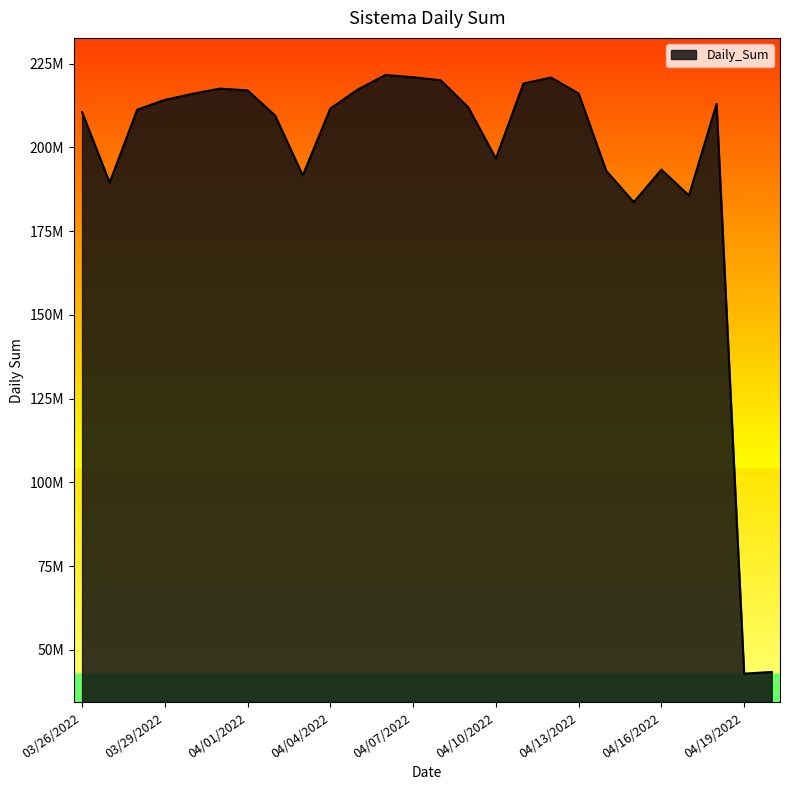

How many points are lower than both their immediate neighbors (excluding endpoints)?

6